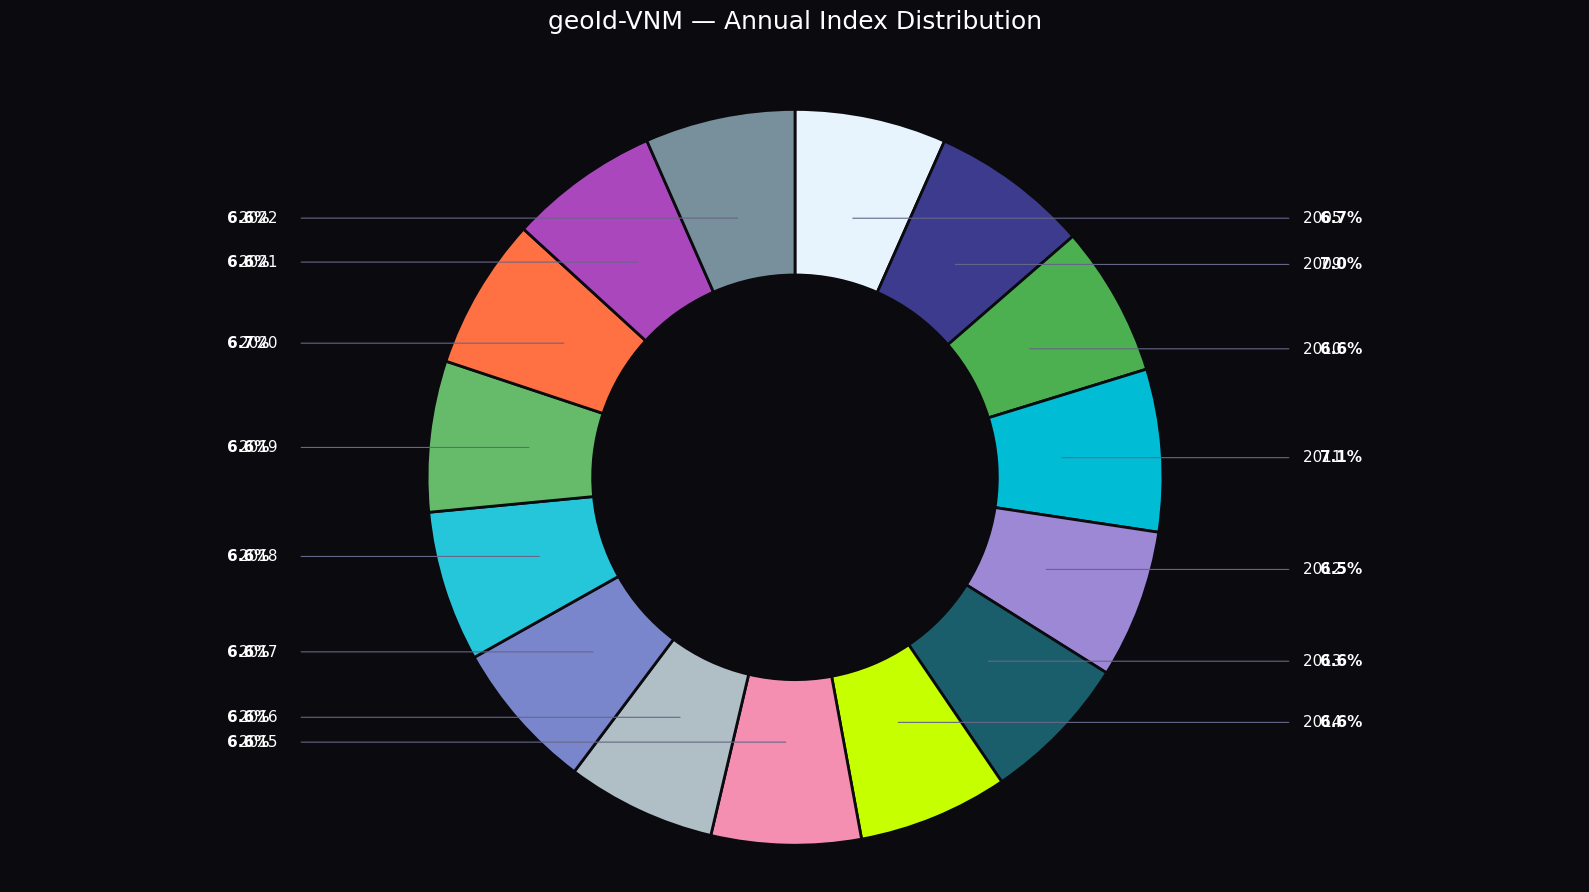

Which slice is the smallest?

2012